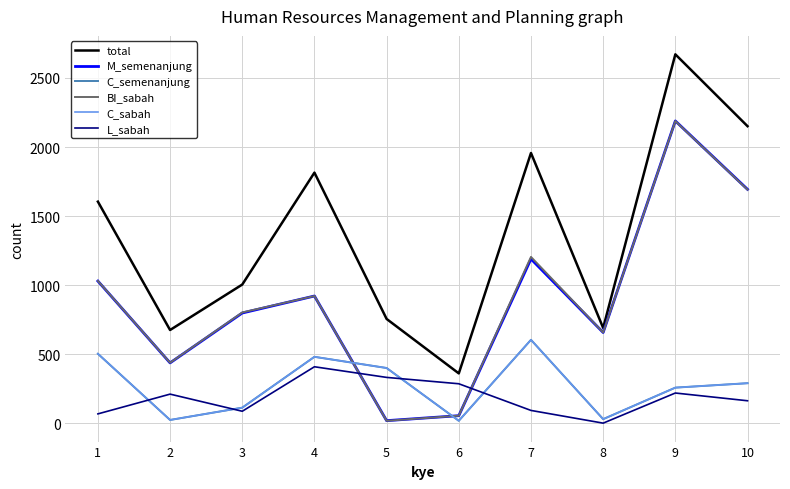

Does the chart have visible grid lines?

Yes